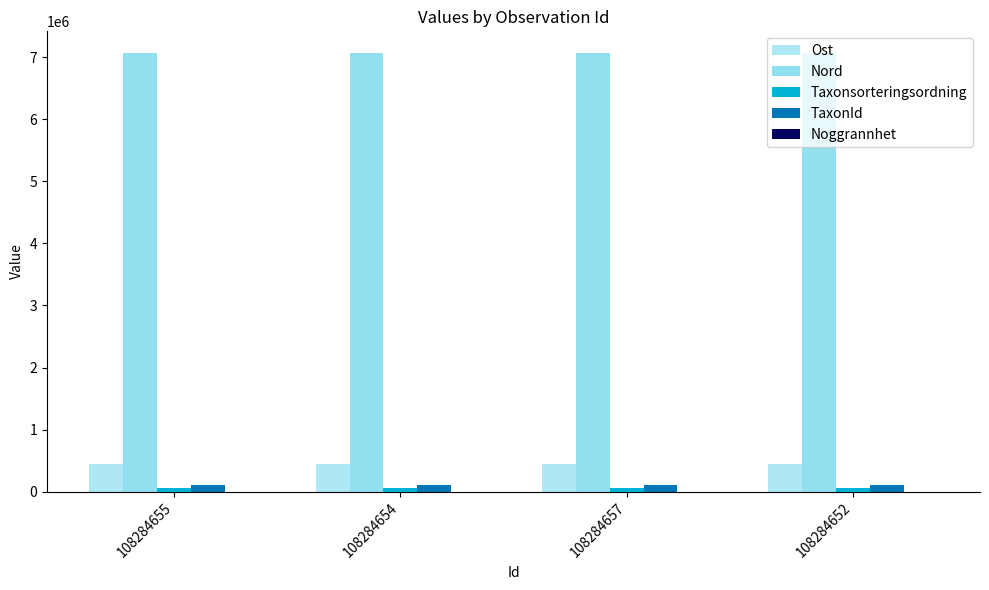

How many groups of bars are there?

4